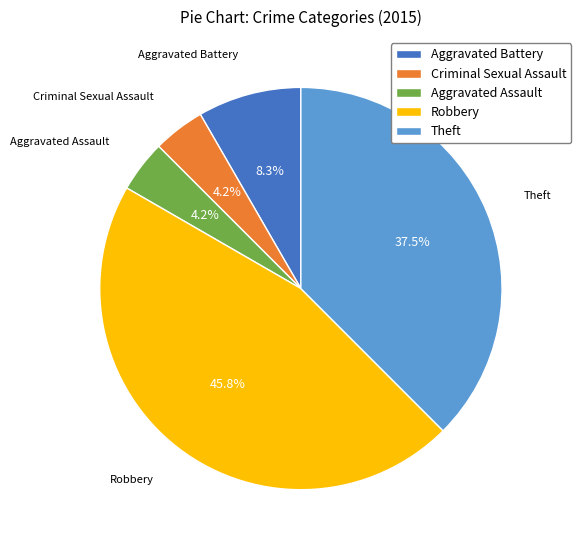

Does Criminal Sexual Assault represent more than half of the total?

No